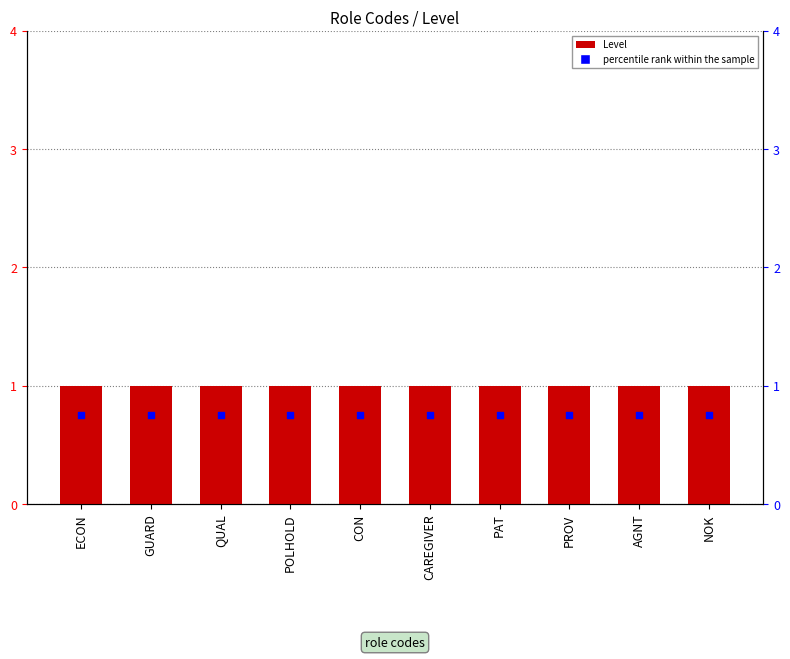

At which category is the sum across all series the highest?

ECON